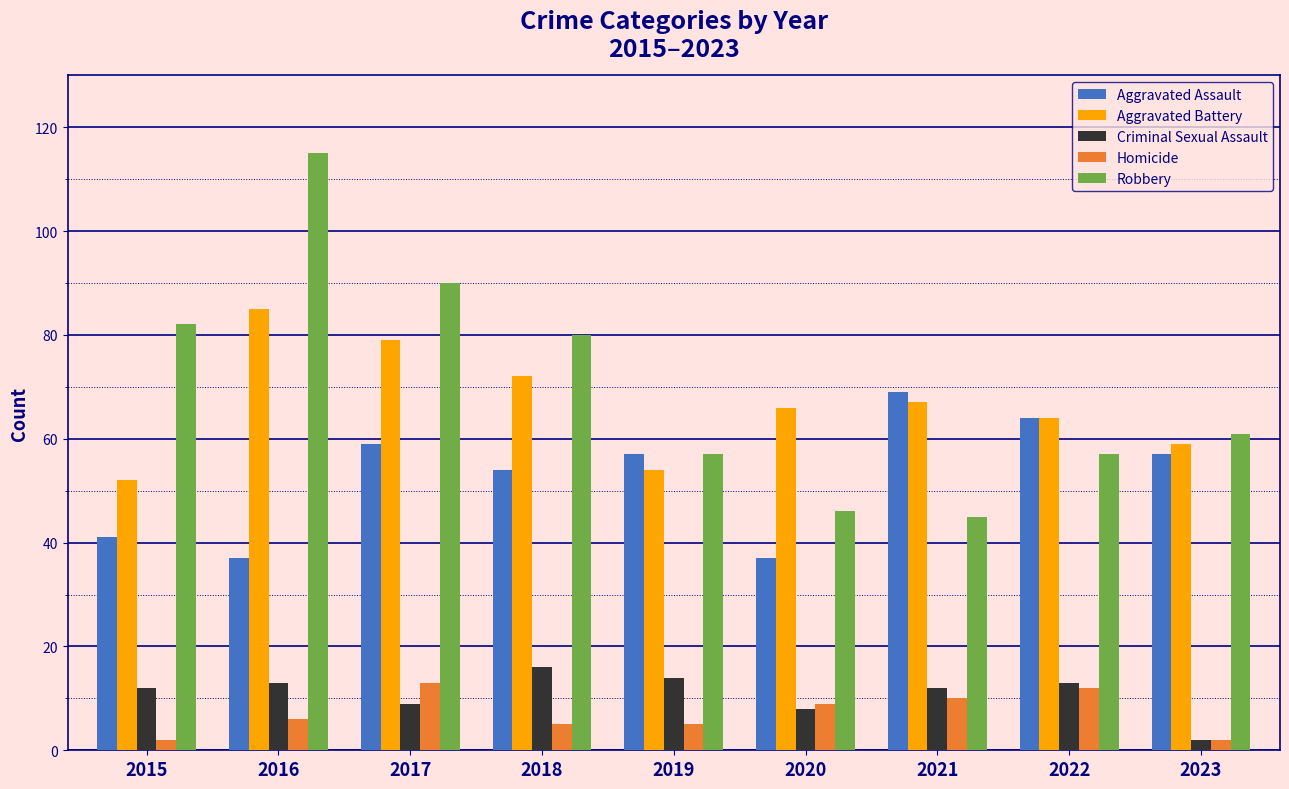

Rank the series at 2015 from highest to lowest value.

Robbery, Aggravated Battery, Aggravated Assault, Criminal Sexual Assault, Homicide